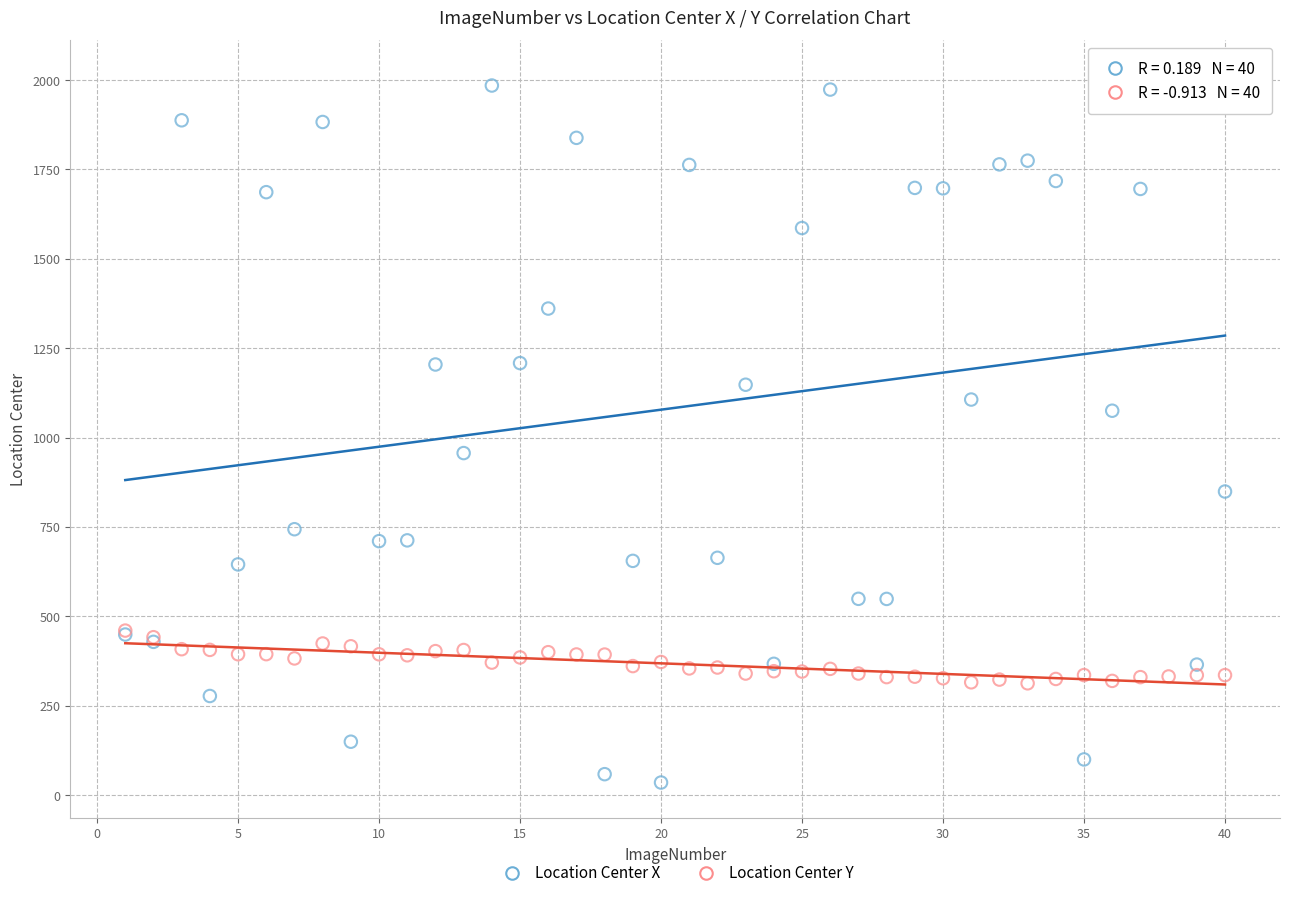

What are all the series names shown in the legend?

Location Center X, Location Center Y